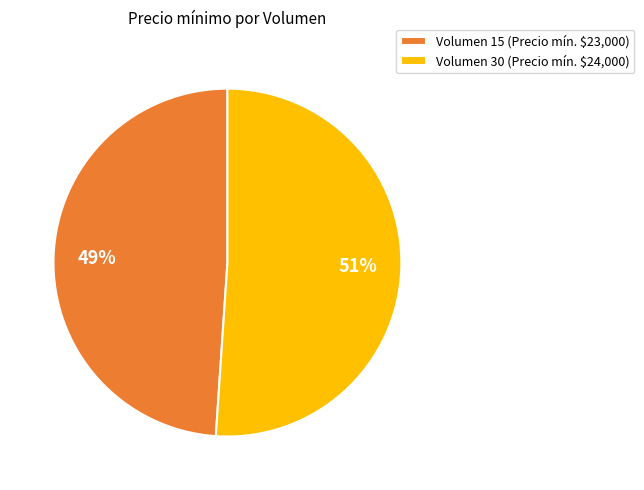

Does Volumen 30 (Precio mín. $24,000) account for over 50% of the chart?

Yes